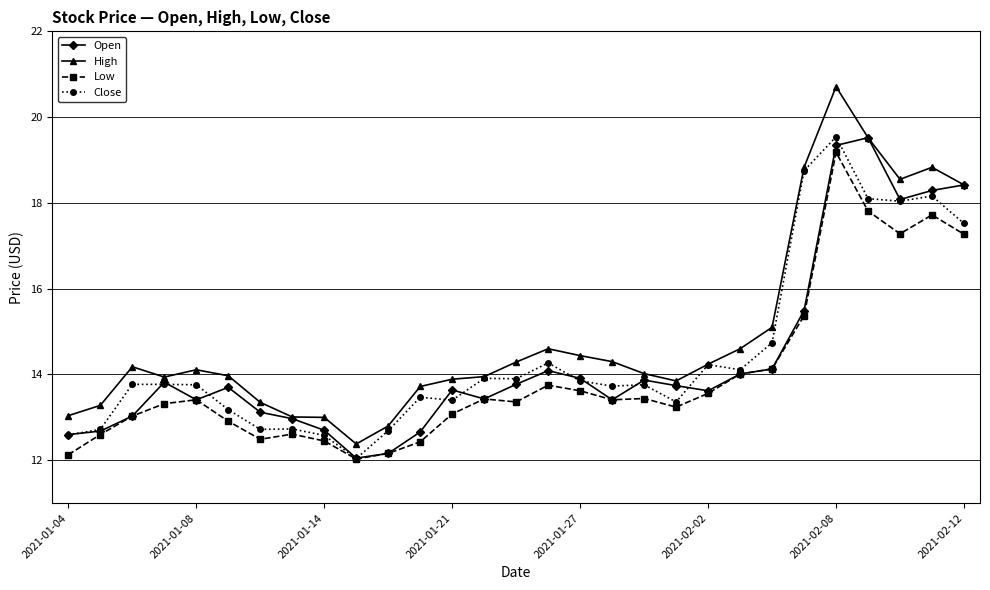

True or false: Low and High cross at least once.

False